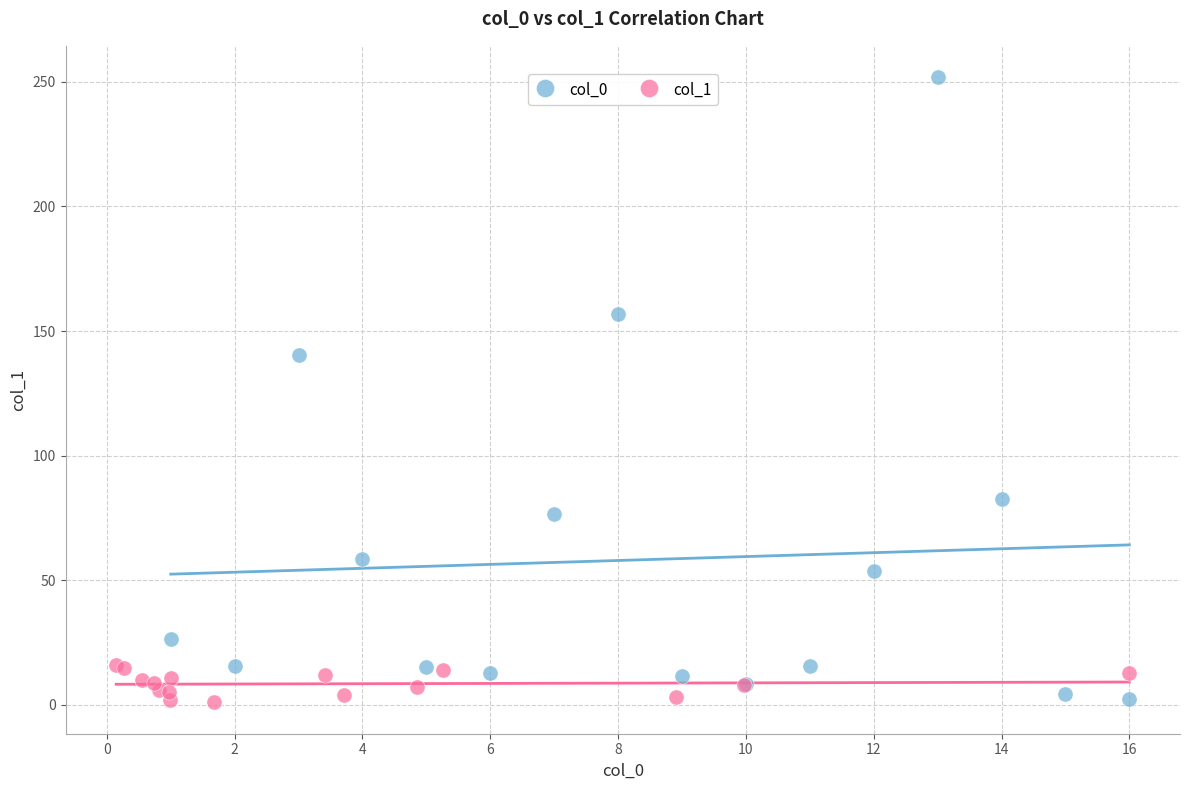

Which series has the widest spread of Y values?

col_0